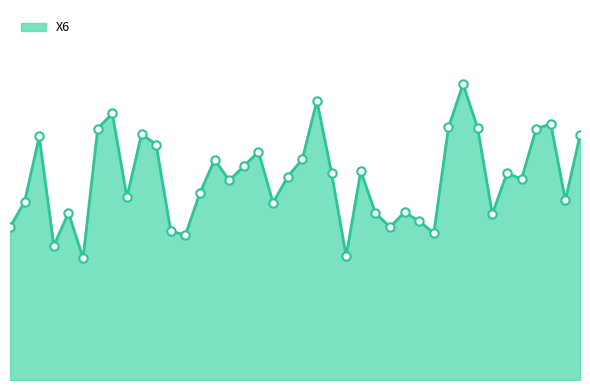

At which label does the data first exceed 28?

3